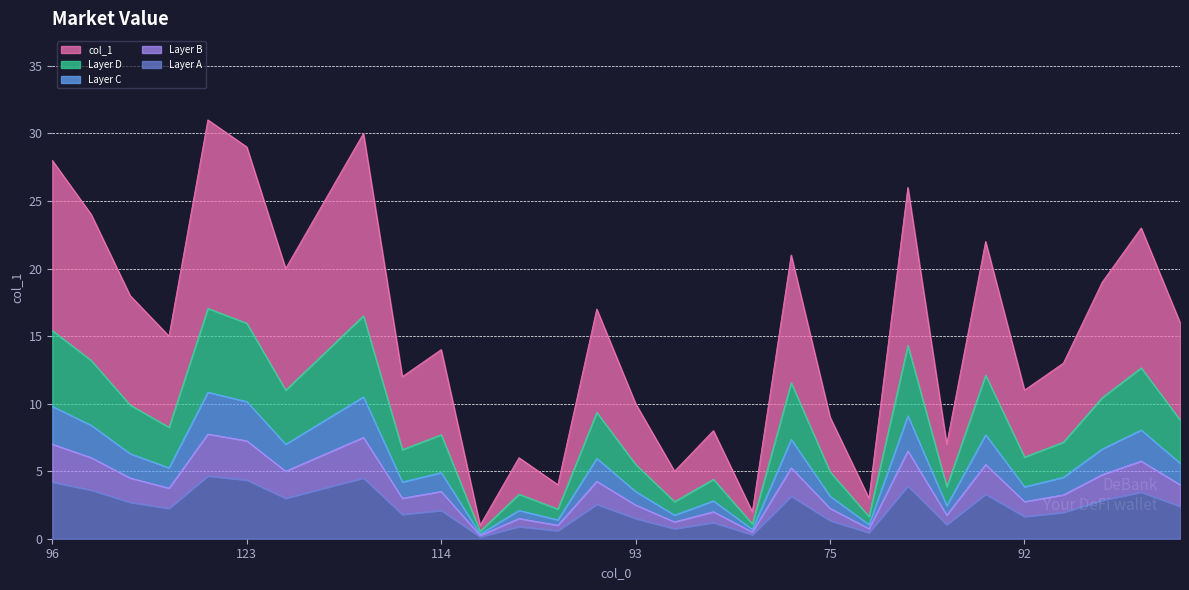

Approximately how many times larger is the value at 141 compared to 114?

1.9